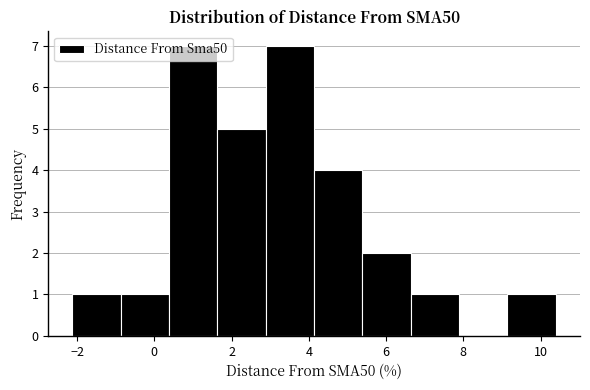

How tall is the bar that spans -0.8 to 0.4 on the x-axis? Neither the bar edges nor the heights are printed on the chart, so give them approximately, as read against the axes.

1